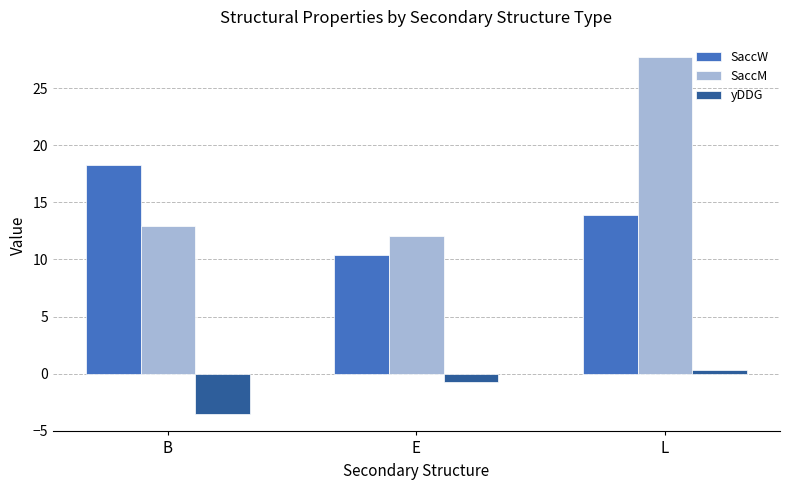

The SaccM series shows 4.1 at B. True or false?

False